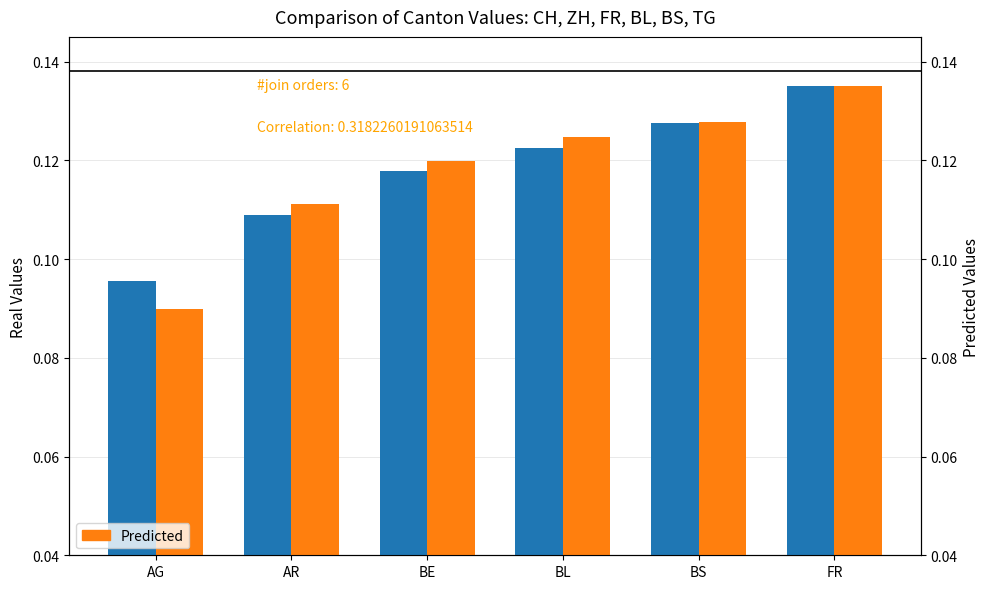

What is the label of the 2nd bar from the right?

BS